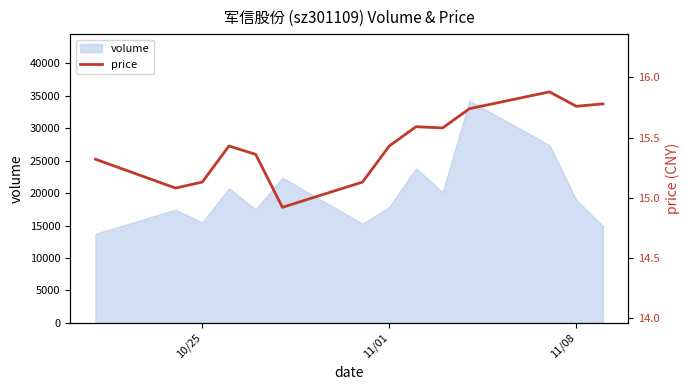

Does the chart have visible grid lines?

No